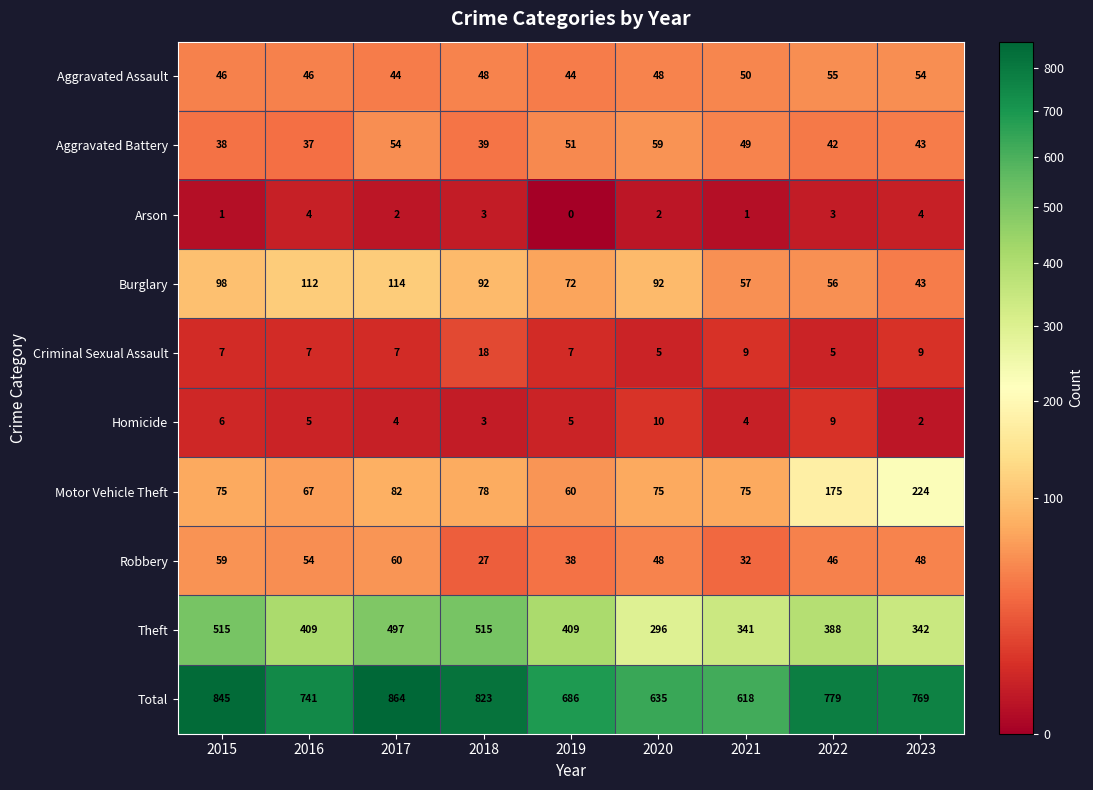

Between 2021 and 2022, which series saw the biggest shift?

Total